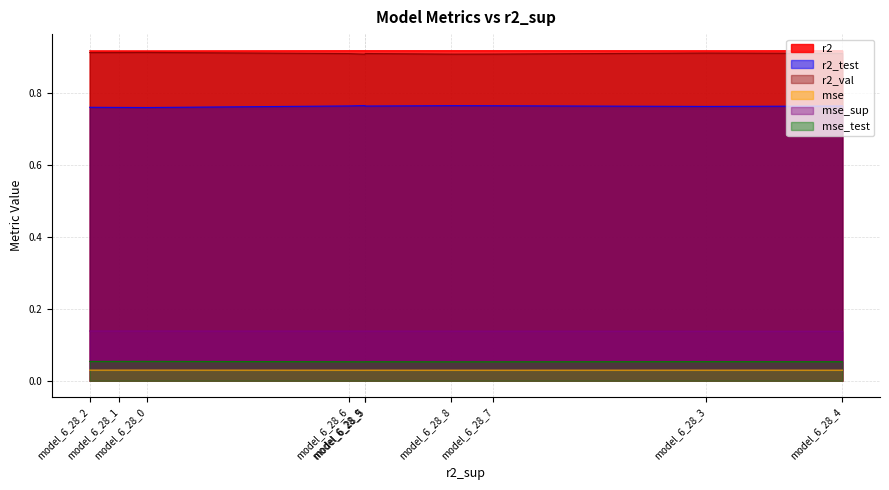

True or false: mse_test and r2_test cross at least once.

False